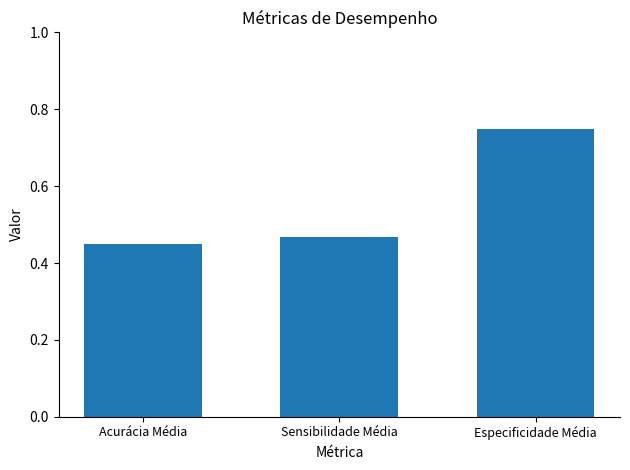

What is the label of the 1st bar from the left?

Acurácia Média